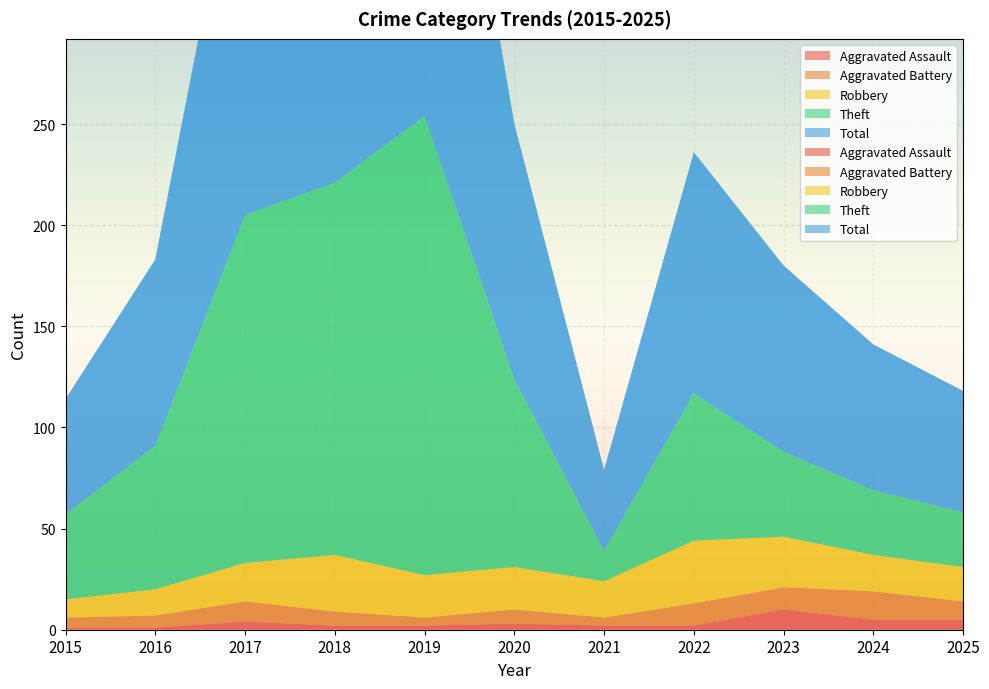

Reading right to left, transcribe all the data shown in this chart.

Aggravated Assault: 5	5	10	2	2	3	2	2	4	1	1
Aggravated Battery: 9	14	11	11	4	7	4	7	10	6	5
Robbery: 17	18	25	31	18	21	21	28	19	13	9
Theft: 27	32	42	73	15	93	227	184	172	71	42
Total: 60	72	92	119	40	126	254	221	205	92	57